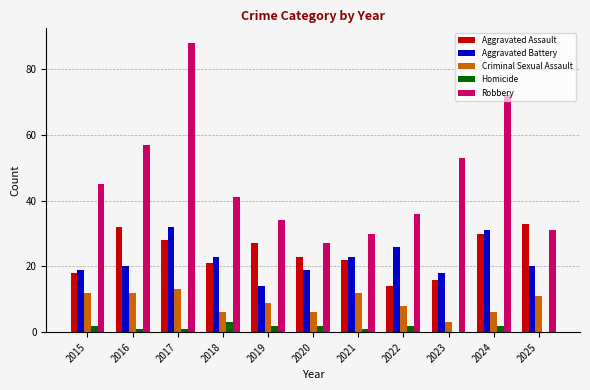

Reading left to right, transcribe all the data shown in this chart.

Aggravated Assault: 18	32	28	21	27	23	22	14	16	30	33
Aggravated Battery: 19	20	32	23	14	19	23	26	18	31	20
Criminal Sexual Assault: 12	12	13	6	9	6	12	8	3	6	11
Homicide: 2	1	1	3	2	2	1	2	0	2	0
Robbery: 45	57	88	41	34	27	30	36	53	72	31